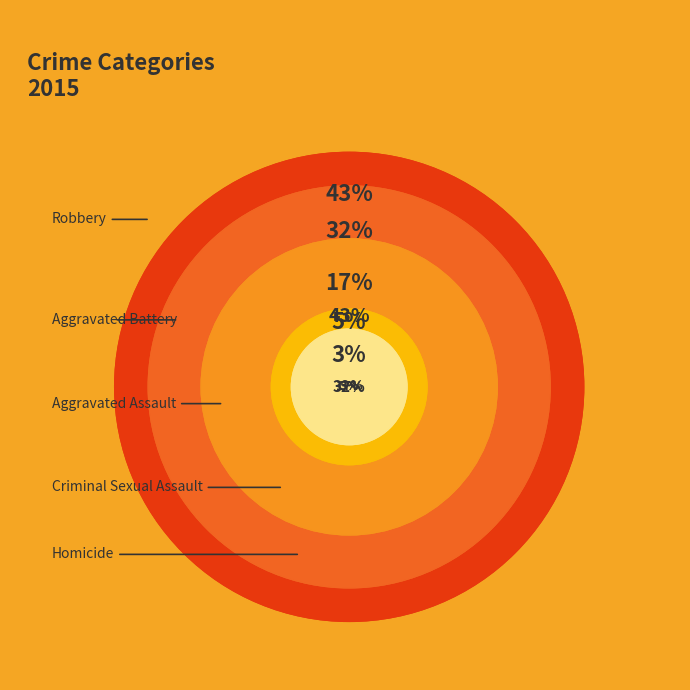

To the nearest percent, what percentage of the pie is Aggravated Battery?

32%